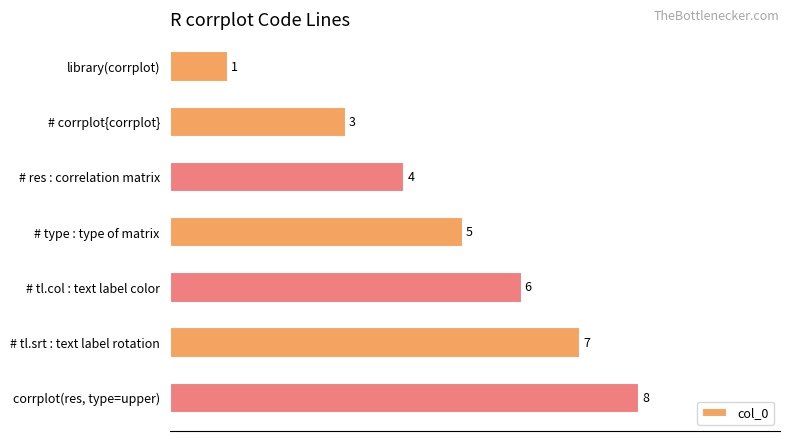

What value does the data have at # res : correlation matrix?

4